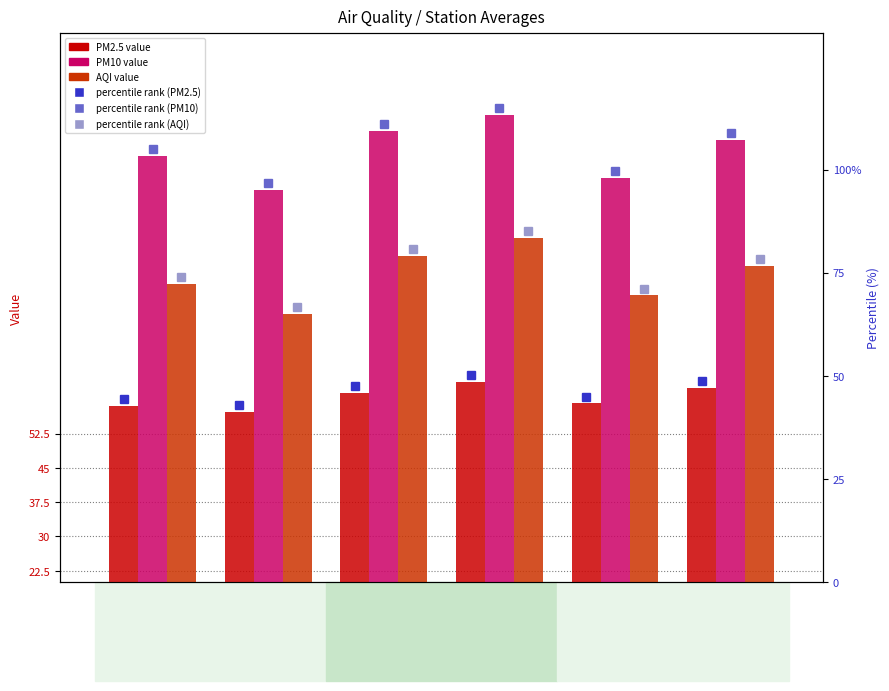

Between 东城东四 and 丰台小屯, which series saw the biggest shift?

PM2.5